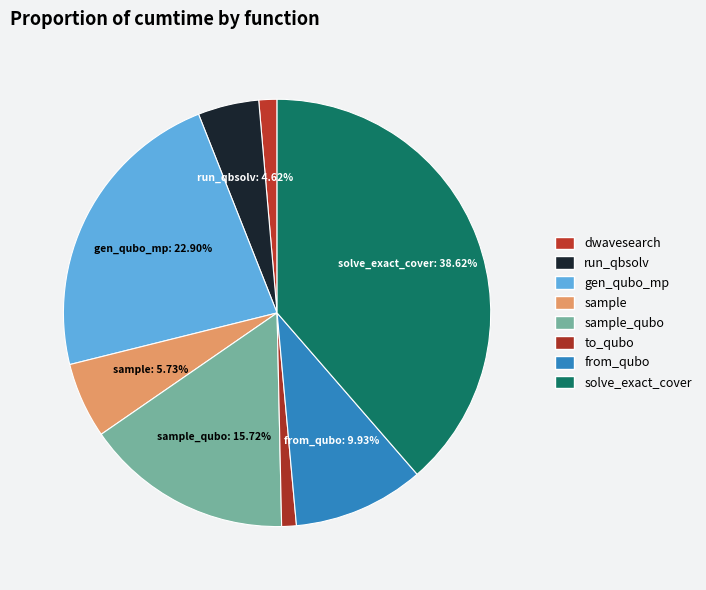

Does any single category account for the majority?

No